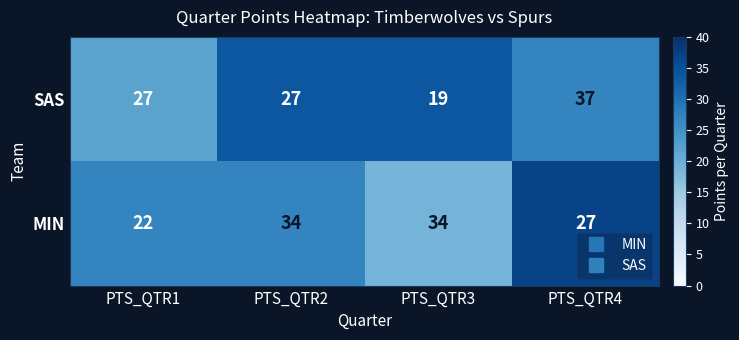

Which series changed the most between PTS_QTR2 and PTS_QTR4?

SAS